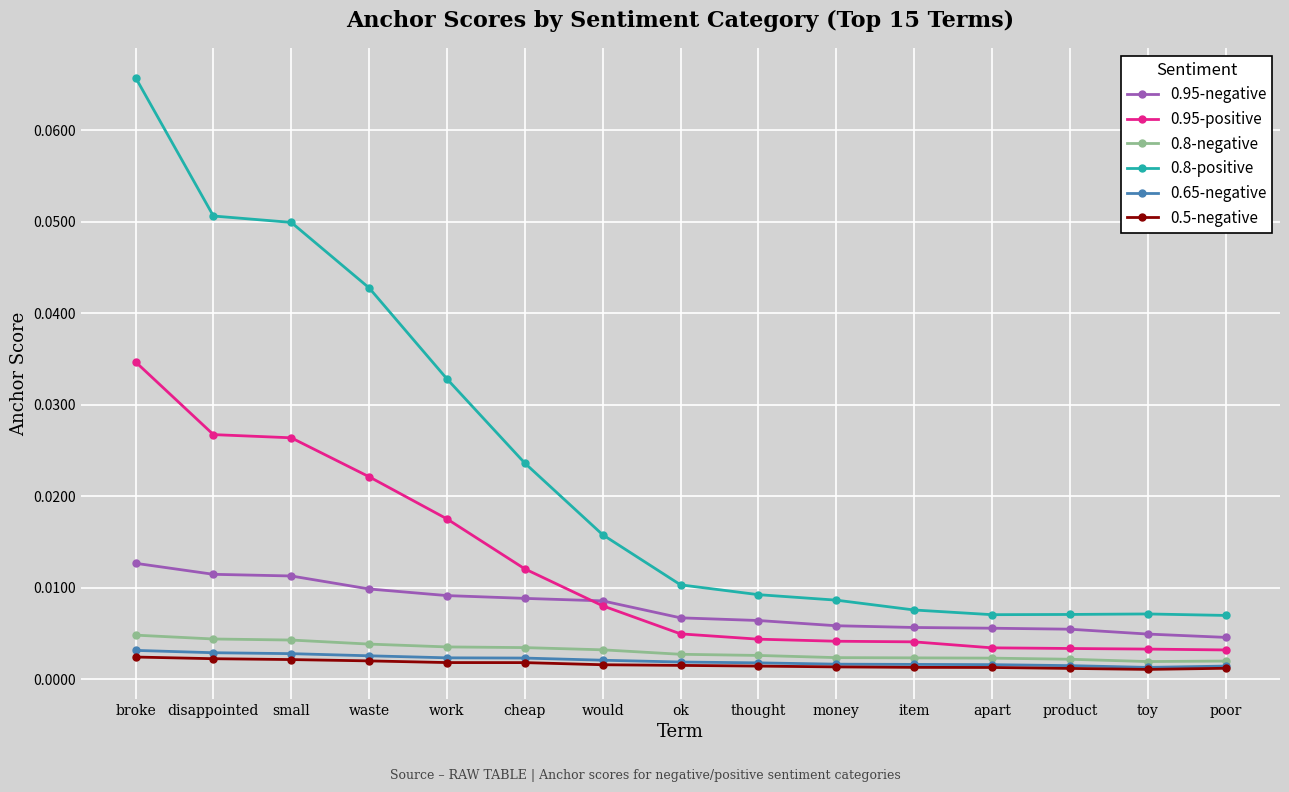

At which category is the sum across all series the highest?

broke